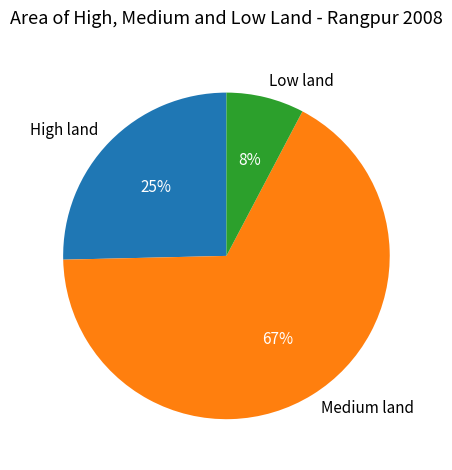

What percentage is the Medium land slice, to the nearest percent?

67%